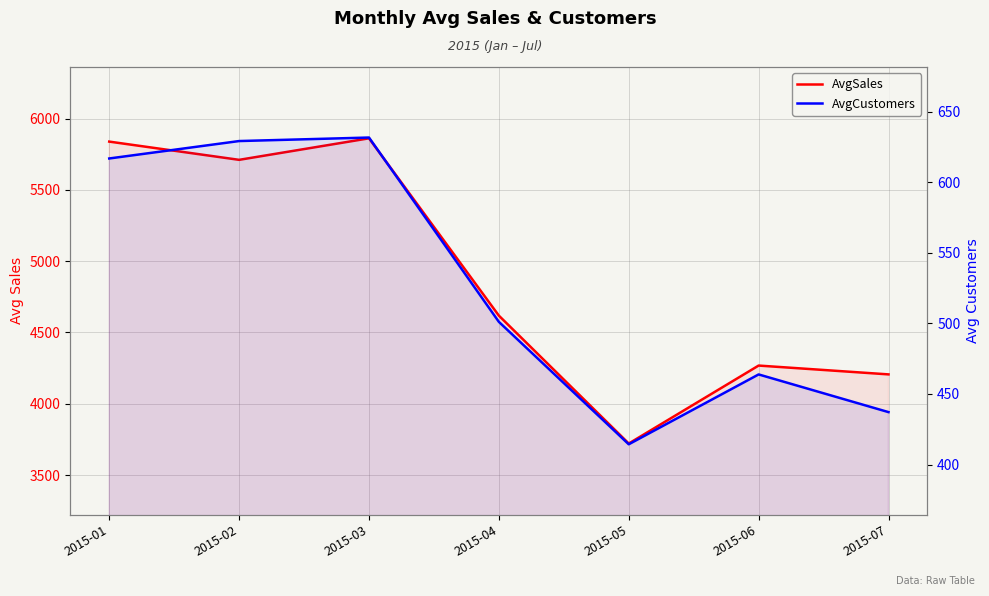

True or false: AvgCustomers and AvgSales cross at least once.

False